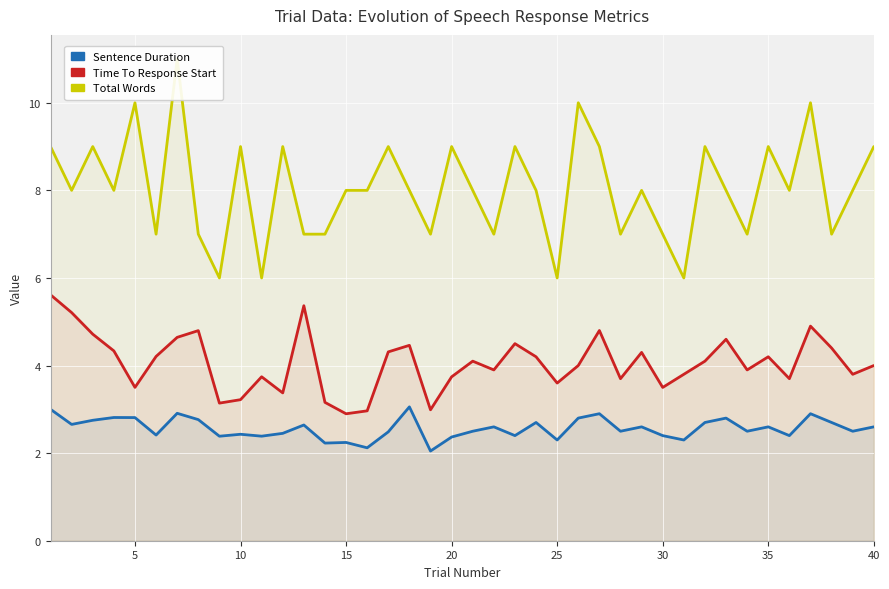

What are all the series names shown in the legend?

Sentence Duration, Time To Response Start, Total Words